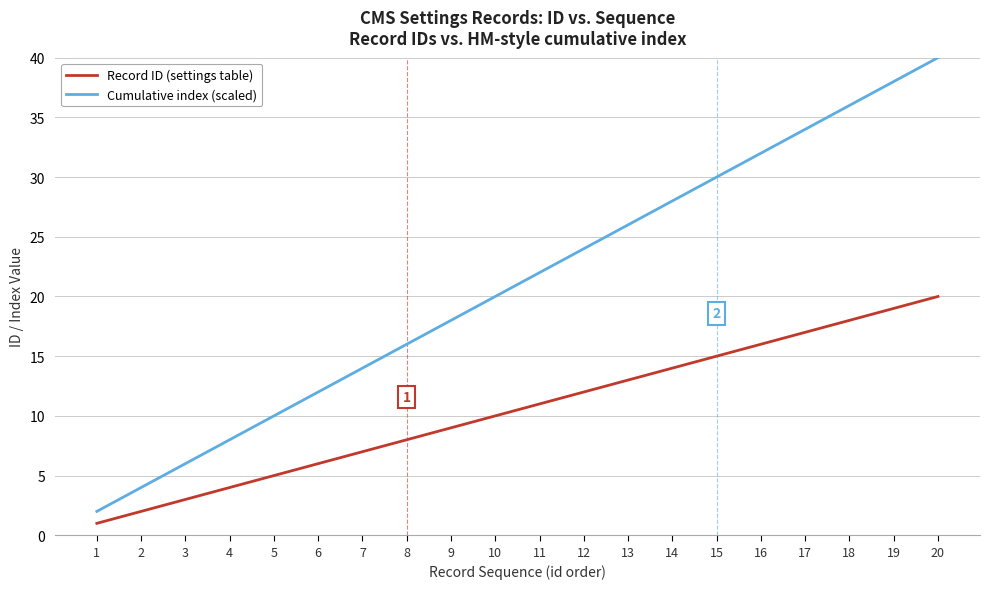

At which category does the chart reach its minimum across all series?

1